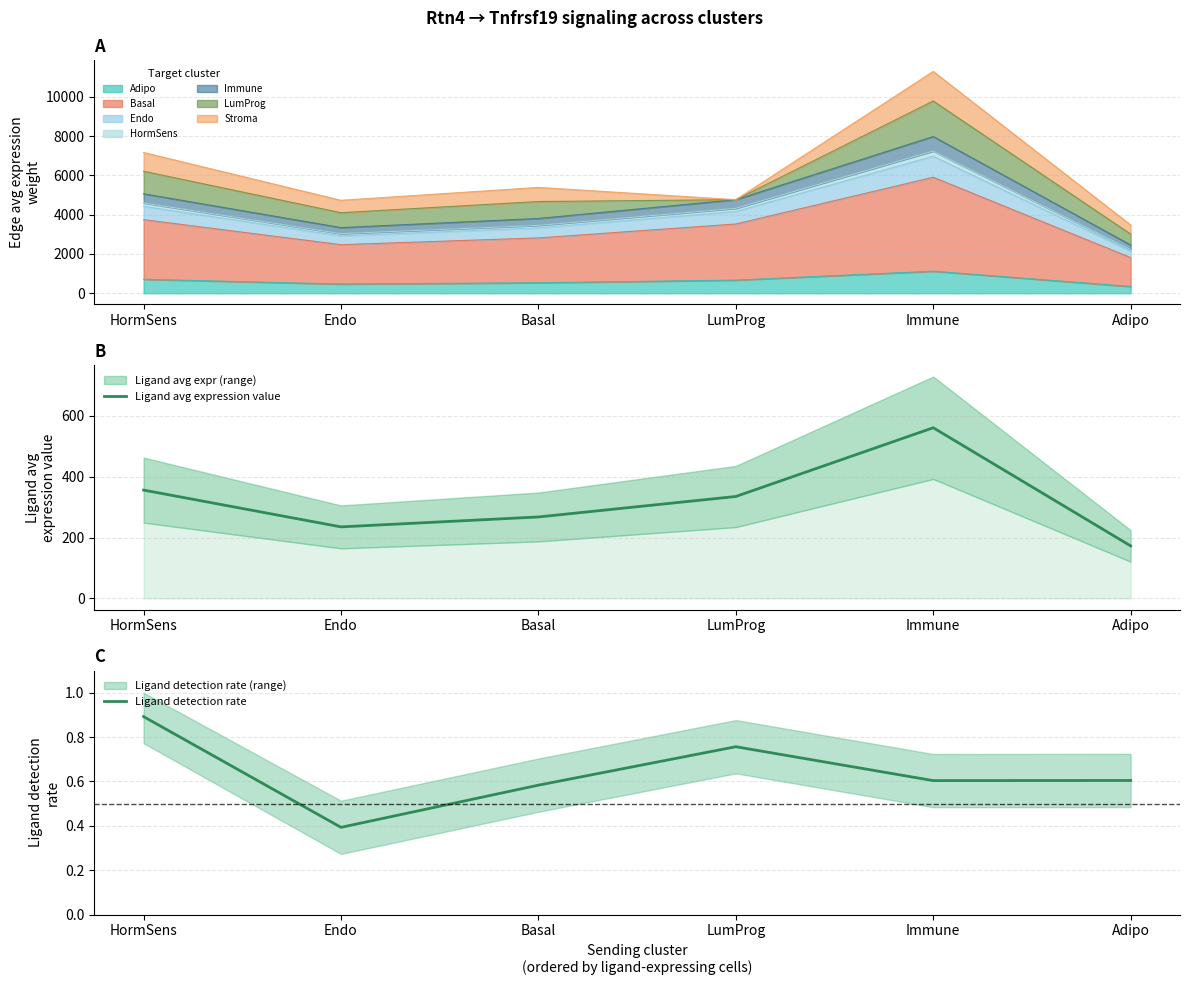

What is the minimum value shown in the chart?

0.4